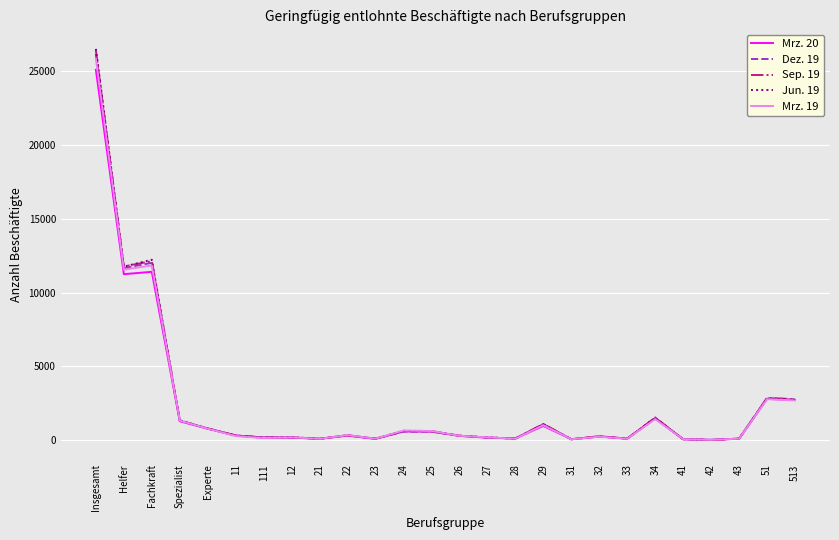

Which series has the largest range (max minus min)?

Jun. 19